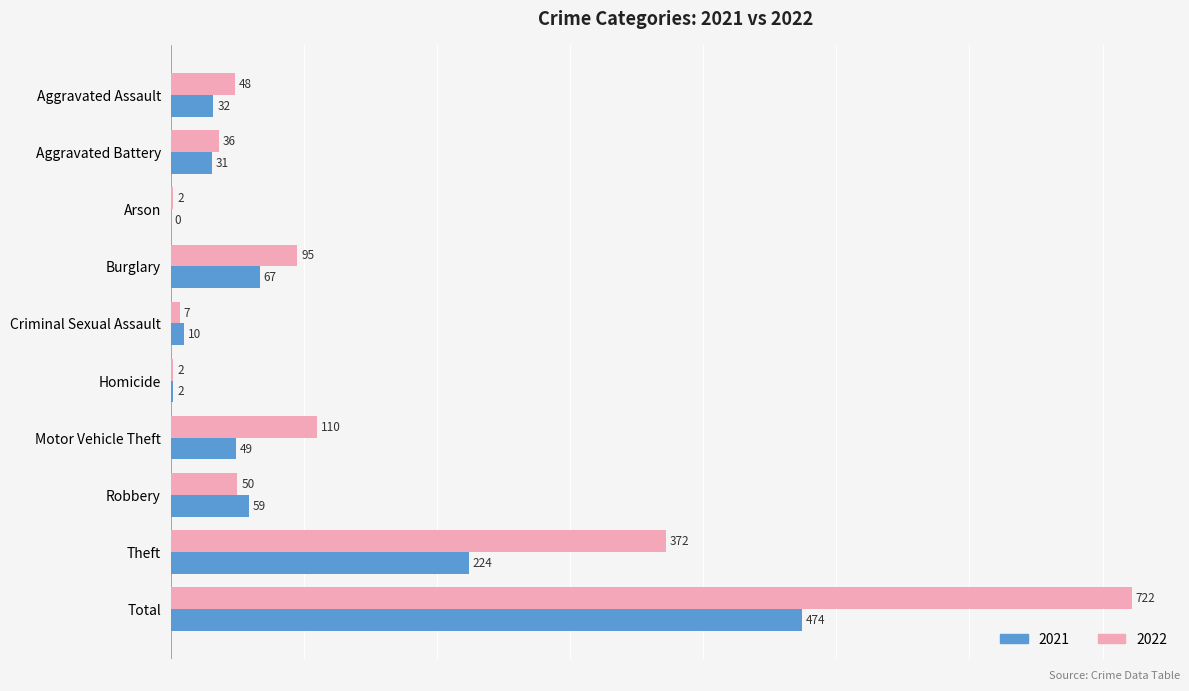

What is the sum of the 2021 values at Aggravated Assault and Aggravated Battery?

63